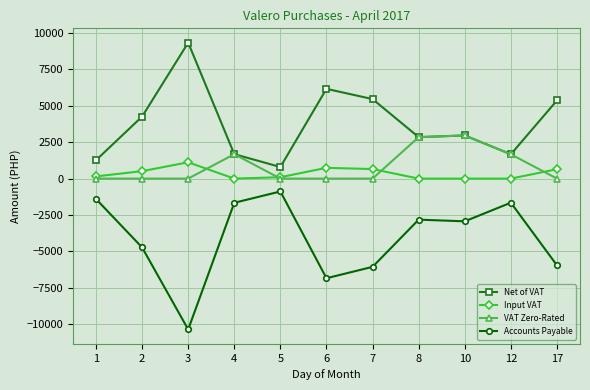

True or false: Input VAT has more than 1 points higher than both neighbors.

True